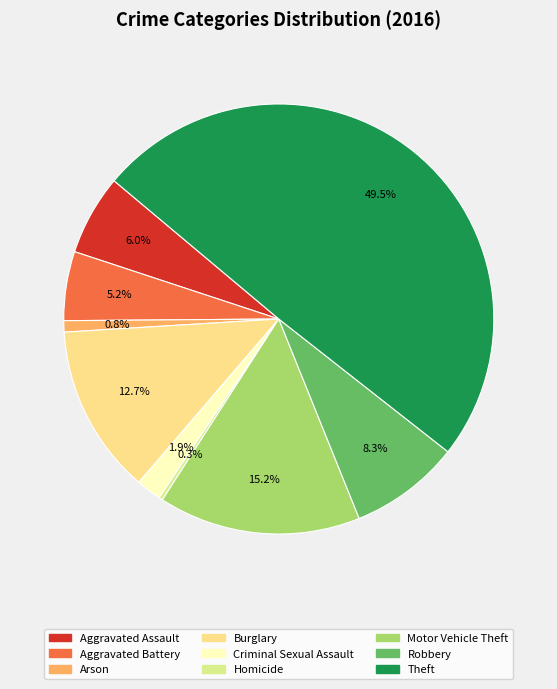

Which has a higher value, Arson or Motor Vehicle Theft?

Motor Vehicle Theft